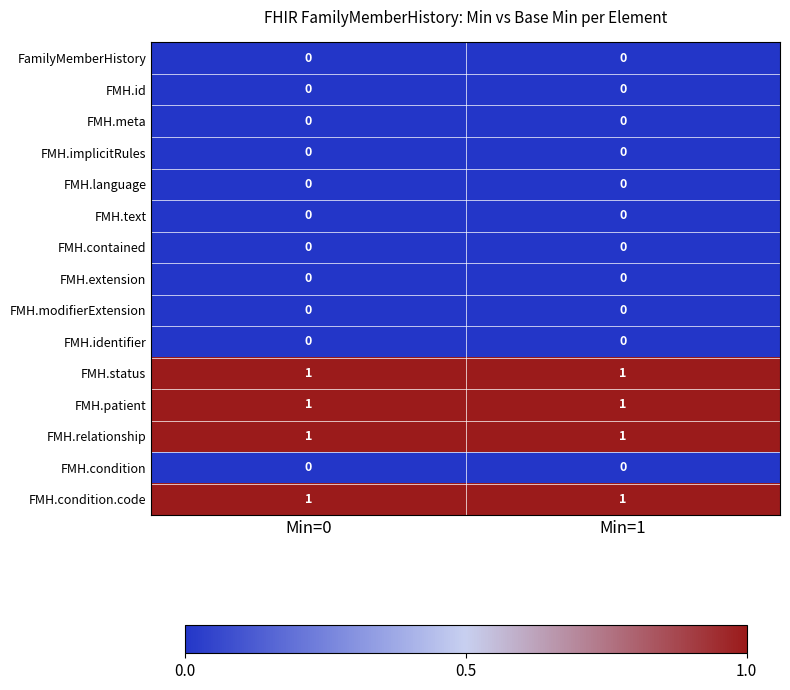

Reading right to left, list all the values displayed in this chart.

FamilyMemberHistory: Min=1=0	Min=0=0
FMH.id: Min=1=0	Min=0=0
FMH.meta: Min=1=0	Min=0=0
FMH.implicitRules: Min=1=0	Min=0=0
FMH.language: Min=1=0	Min=0=0
FMH.text: Min=1=0	Min=0=0
FMH.contained: Min=1=0	Min=0=0
FMH.extension: Min=1=0	Min=0=0
FMH.modifierExtension: Min=1=0	Min=0=0
FMH.identifier: Min=1=0	Min=0=0
FMH.status: Min=1=1	Min=0=1
FMH.patient: Min=1=1	Min=0=1
FMH.relationship: Min=1=1	Min=0=1
FMH.condition: Min=1=0	Min=0=0
FMH.condition.code: Min=1=1	Min=0=1